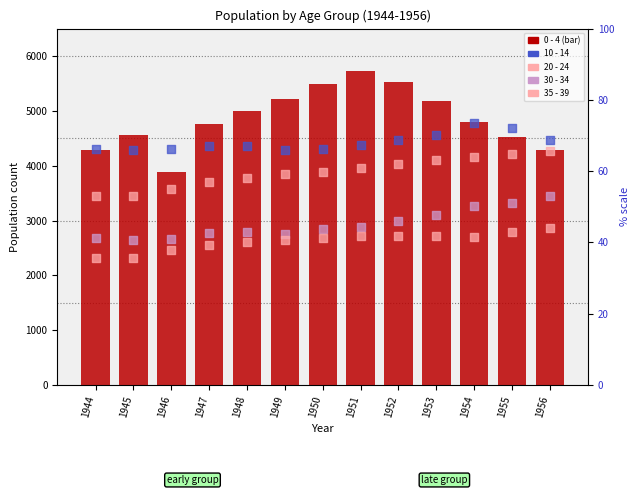

What is the total value across all series at 1956?

19323